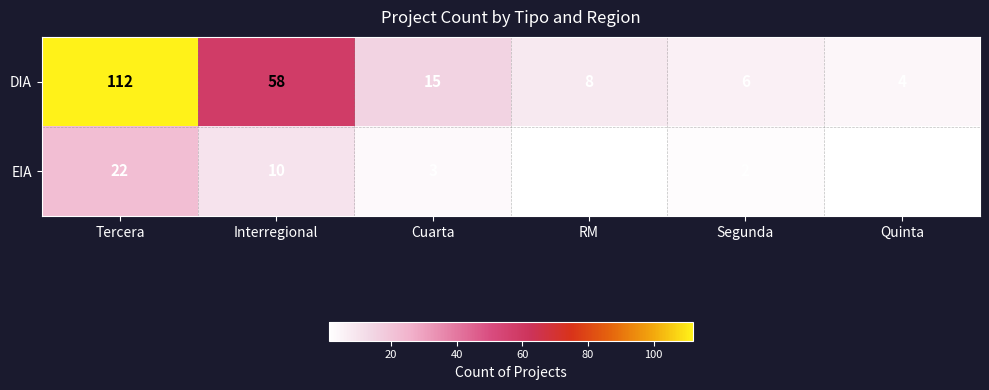

Which series has the widest spread of values?

DIA